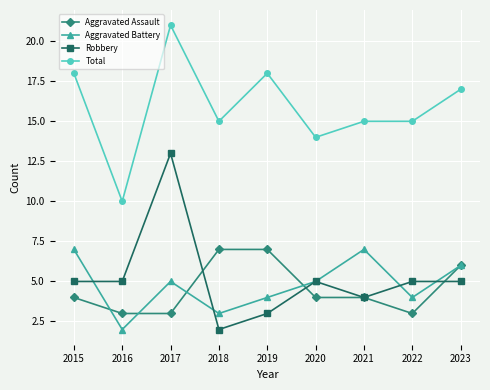

Where is the first local maximum for Robbery?

2017